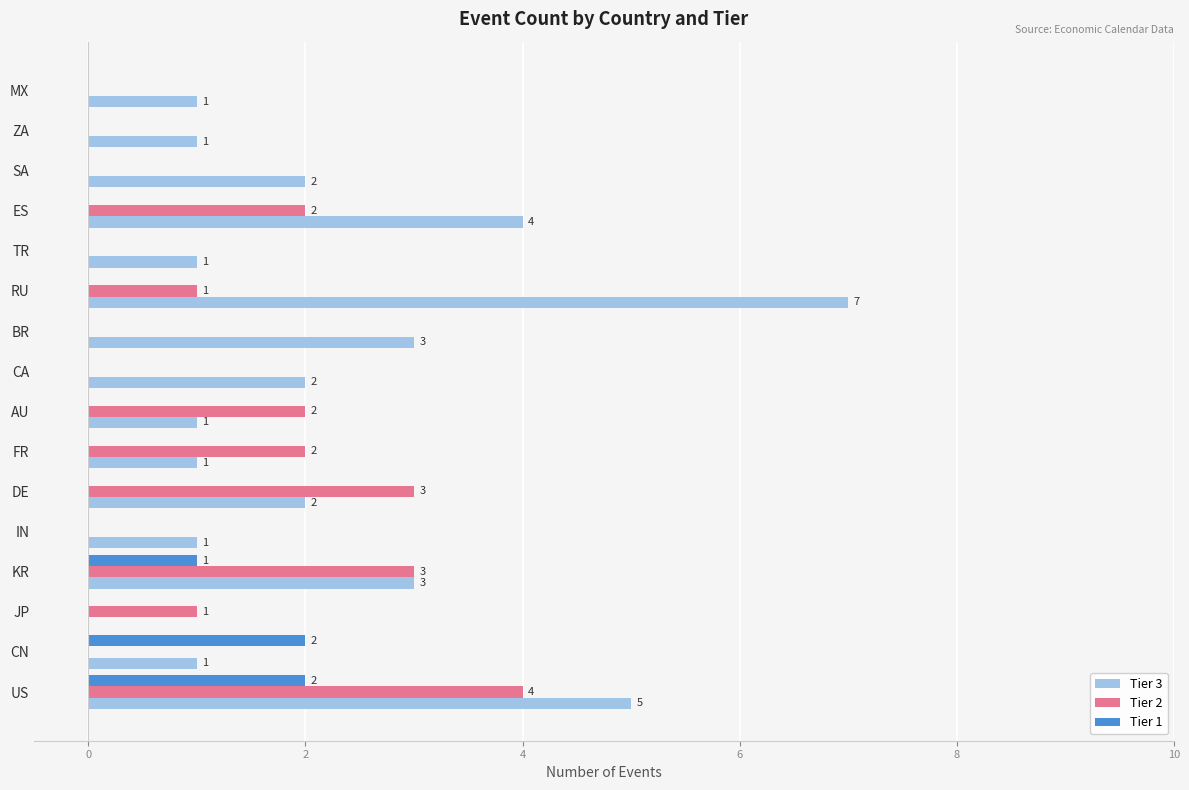

How many values in Tier 3 are above zero?

15